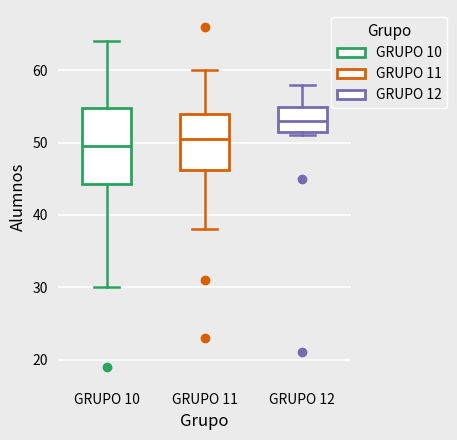

Which box's median line is the lowest?

GRUPO 10